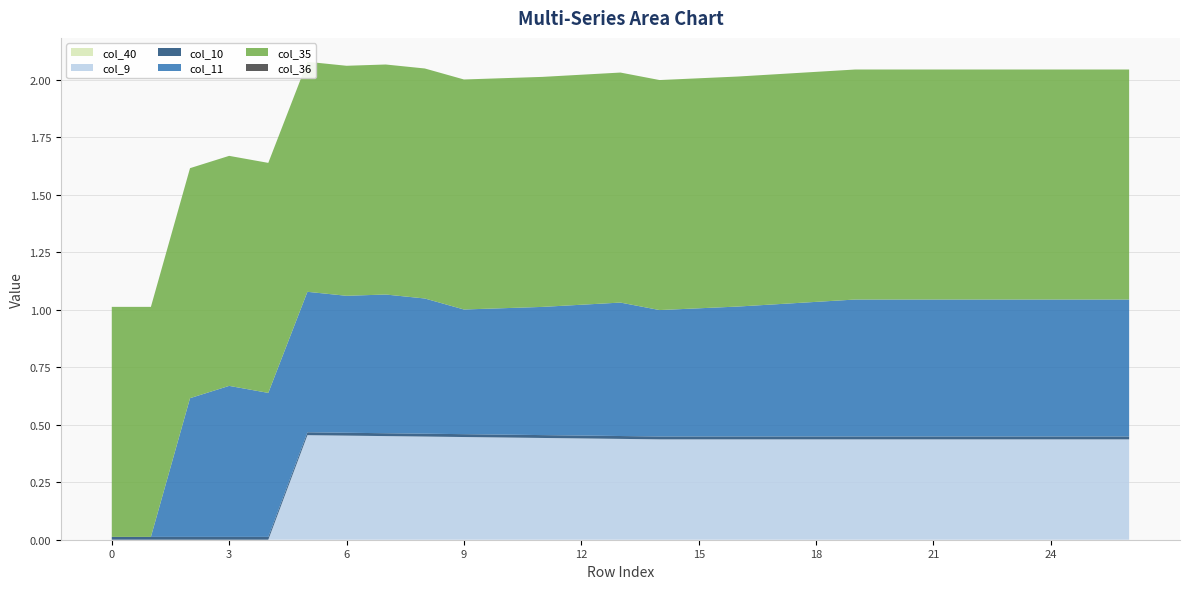

Reading right to left, extract all data points from this chart.

col_40: 26=0.0	25=0.0	24=0.0	23=0.0	22=0.0	21=0.0	20=0.0	19=0.0	18=0.0	17=0.0	16=0.0	15=0.0	14=0.0	13=0.0	12=0.0	11=0.0	10=0.0	9=0.0	8=0.0	7=0.0	6=0.0	5=0.0	4=0.0	3=0.0	2=0.0	1=0.0	0=0.0
col_9: 26=0.4	25=0.4	24=0.4	23=0.4	22=0.4	21=0.4	20=0.4	19=0.4	18=0.4	17=0.4	16=0.4	15=0.4	14=0.4	13=0.4	12=0.4	11=0.4	10=0.4	9=0.4	8=0.4	7=0.5	6=0.5	5=0.5	4=0.0	3=0.0	2=0.0	1=0.0	0=0.0
col_10: 26=0.0	25=0.0	24=0.0	23=0.0	22=0.0	21=0.0	20=0.0	19=0.0	18=0.0	17=0.0	16=0.0	15=0.0	14=0.0	13=0.0	12=0.0	11=0.0	10=0.0	9=0.0	8=0.0	7=0.0	6=0.0	5=0.0	4=0.0	3=0.0	2=0.0	1=0.0	0=0.0
col_11: 26=0.6	25=0.6	24=0.6	23=0.6	22=0.6	21=0.6	20=0.6	19=0.6	18=0.6	17=0.6	16=0.6	15=0.6	14=0.5	13=0.6	12=0.6	11=0.6	10=0.5	9=0.5	8=0.6	7=0.6	6=0.6	5=0.6	4=0.6	3=0.7	2=0.6	1=-5.1	0=-5.1
col_35: 26=1.0	25=1.0	24=1.0	23=1.0	22=1.0	21=1.0	20=1.0	19=1.0	18=1.0	17=1.0	16=1.0	15=1.0	14=1.0	13=1.0	12=1.0	11=1.0	10=1.0	9=1.0	8=1.0	7=1.0	6=1.0	5=1.0	4=1.0	3=1.0	2=1.0	1=1.0	0=1.0
col_36: 26=0.0	25=0.0	24=0.0	23=0.0	22=0.0	21=0.0	20=0.0	19=0.0	18=0.0	17=0.0	16=0.0	15=0.0	14=0.0	13=0.0	12=0.0	11=0.0	10=0.0	9=0.0	8=0.0	7=0.0	6=0.0	5=0.0	4=0.0	3=0.0	2=0.0	1=0.0	0=0.0